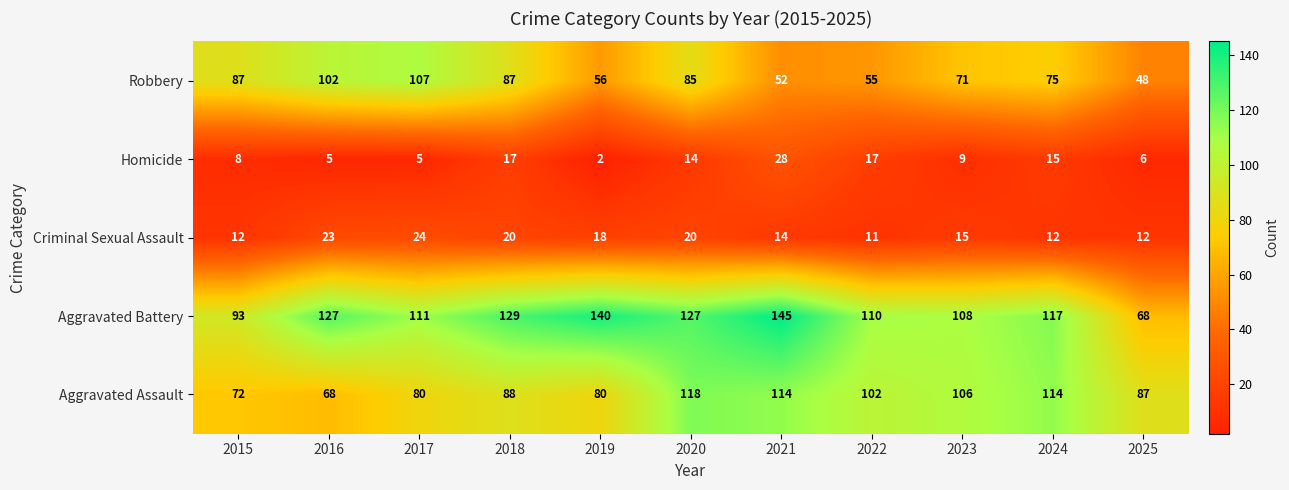

What is the total value across all series at 2018?

341